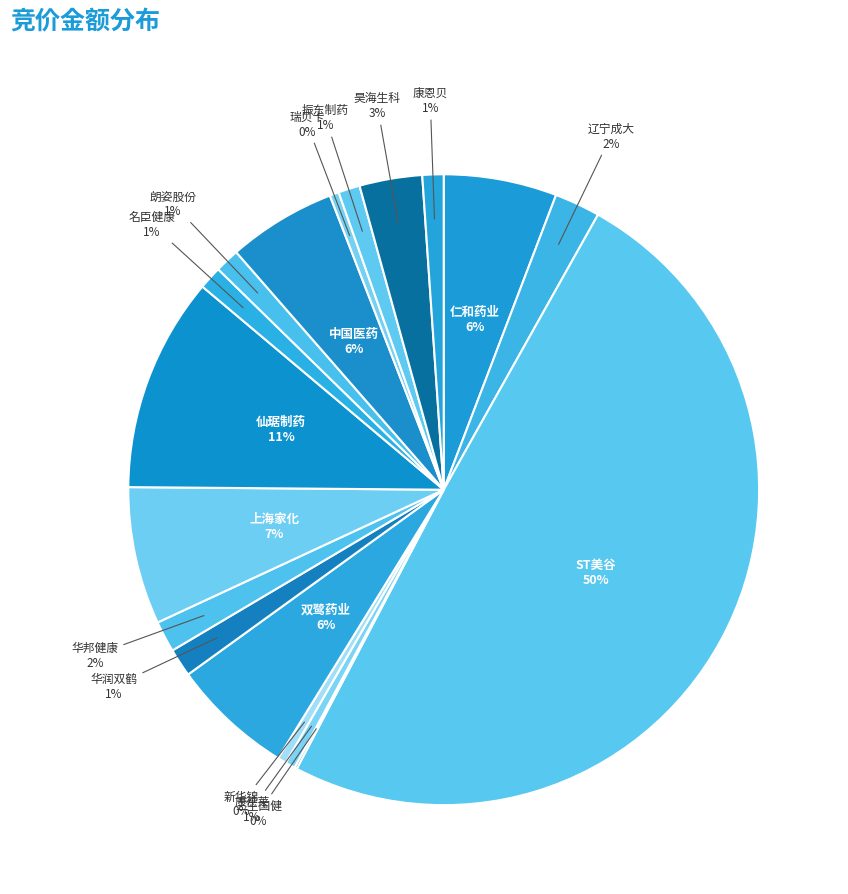

Does any single category account for the majority?

Yes